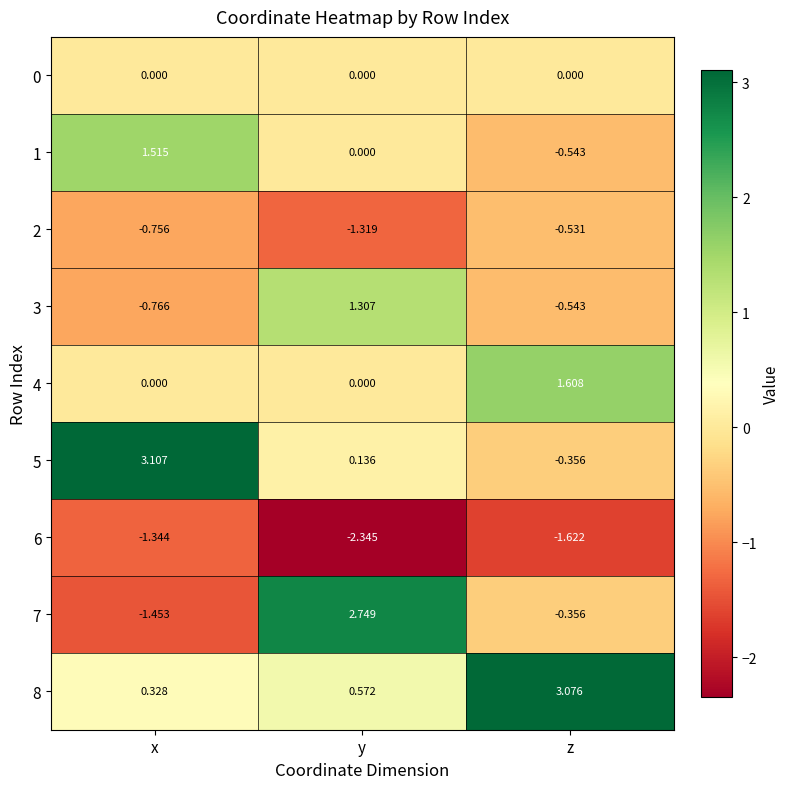

Rank the categories by 6 value from highest to lowest.

x, z, y